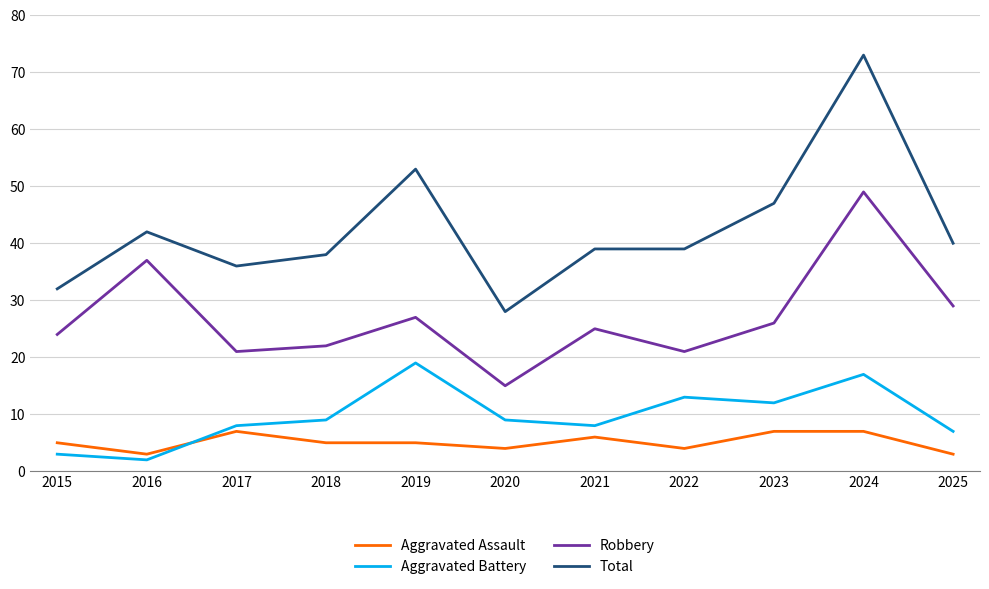

What is the lowest value of the Aggravated Battery series?

2